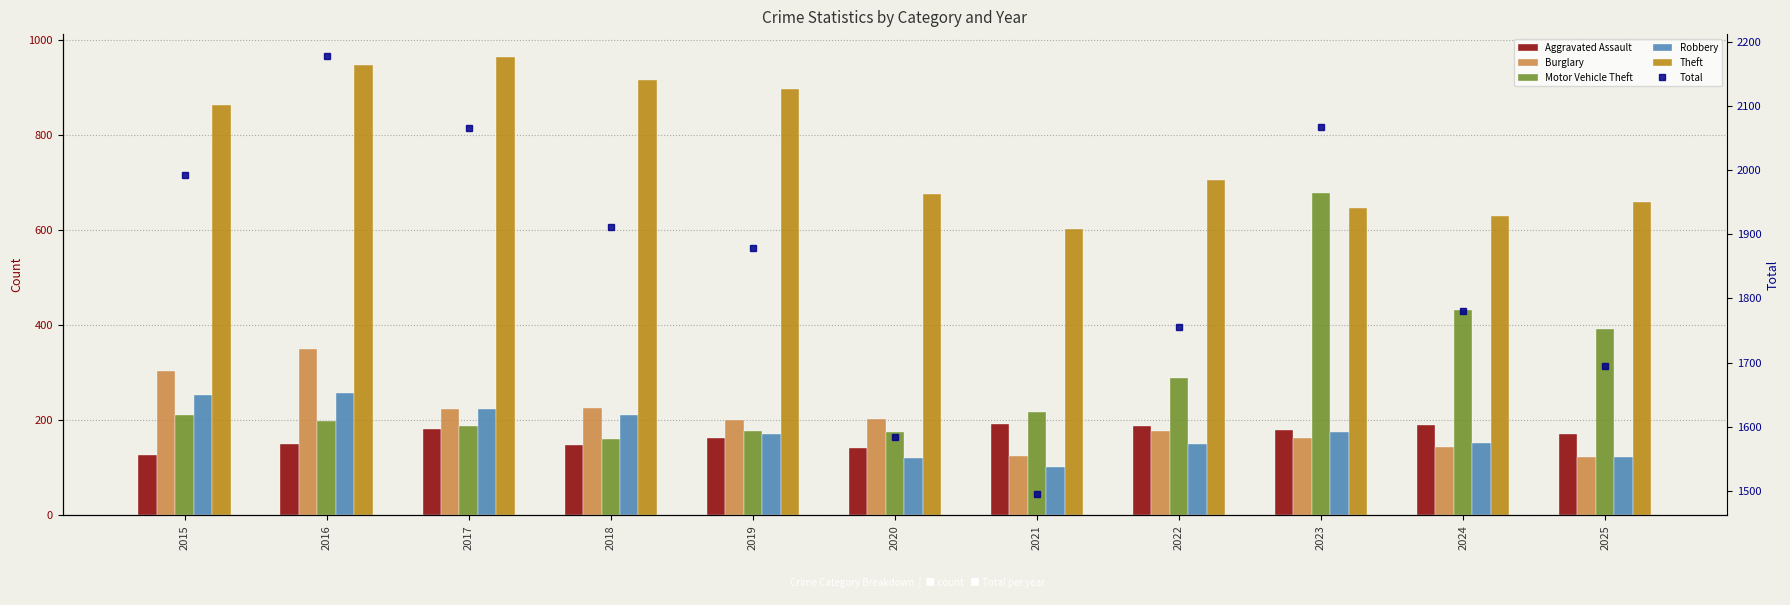

Read the Theft value at 2016, to the nearest 10.

950